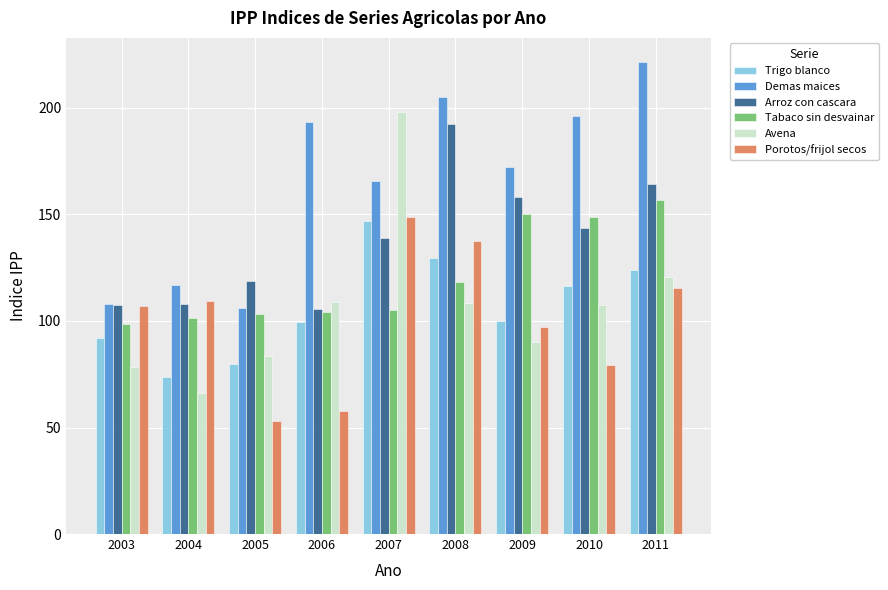

Where is Tabaco sin desvainar nearest to the value 127?

2008